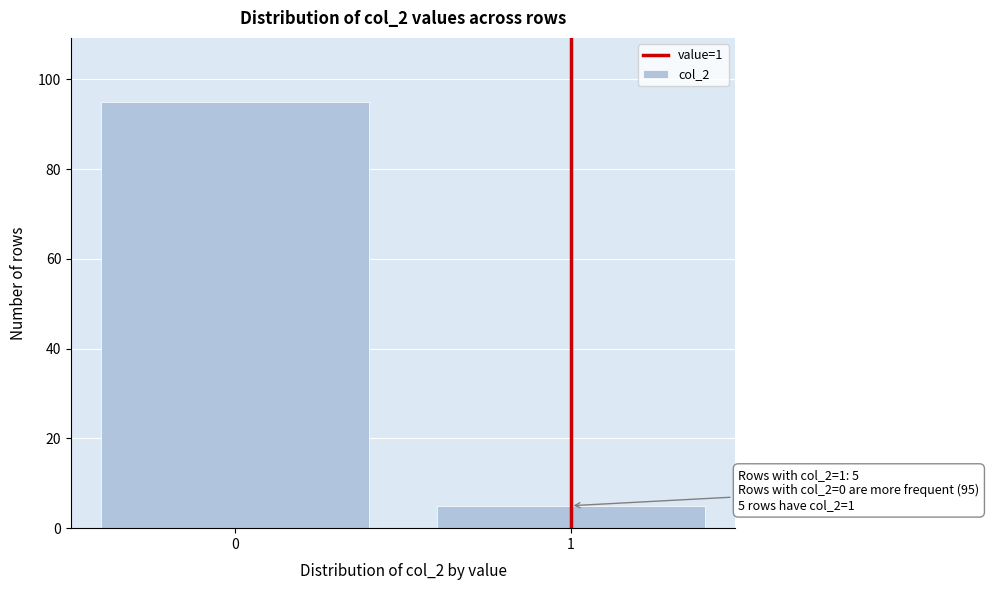

Reading left to right, extract all data points from this chart.

95	5